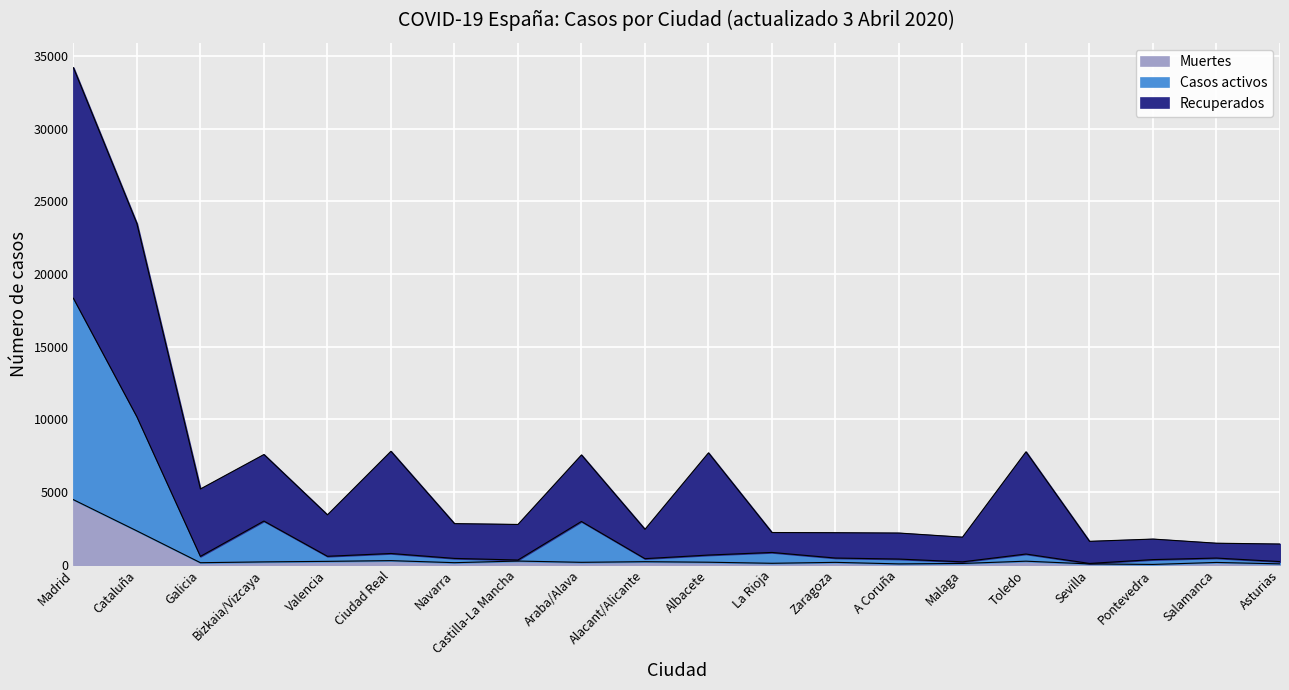

At which category is the sum across all series the highest?

Madrid